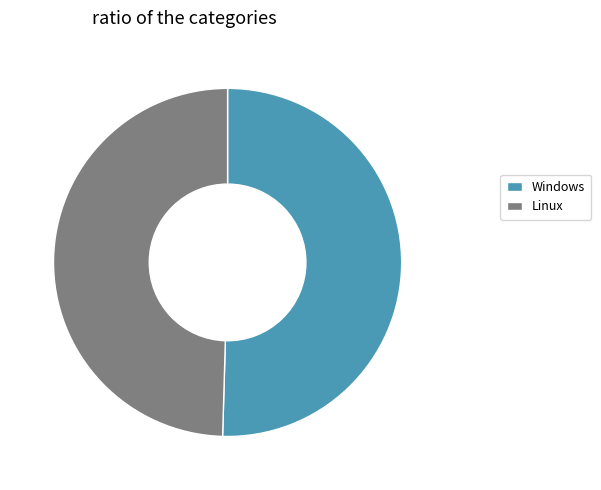

Between Windows and Linux, which is larger?

Windows